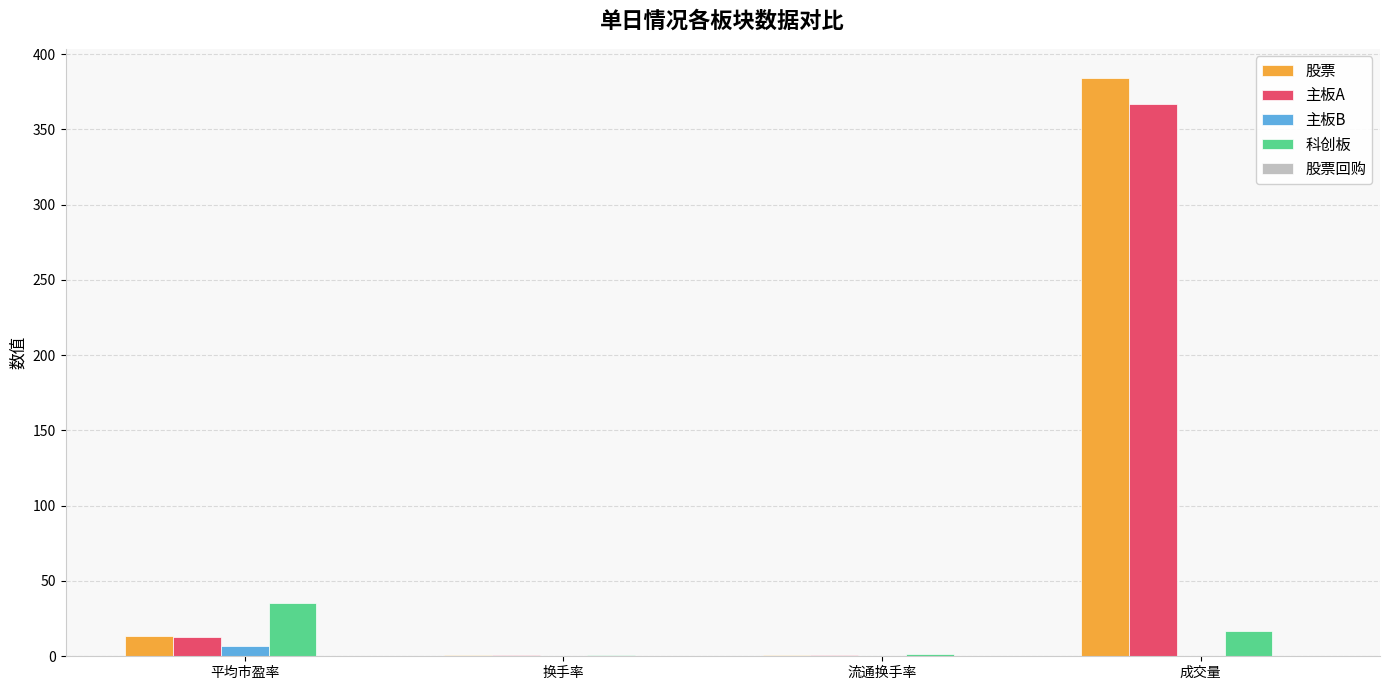

True or false: 主板A has a value of 366.9 at 成交量.

True